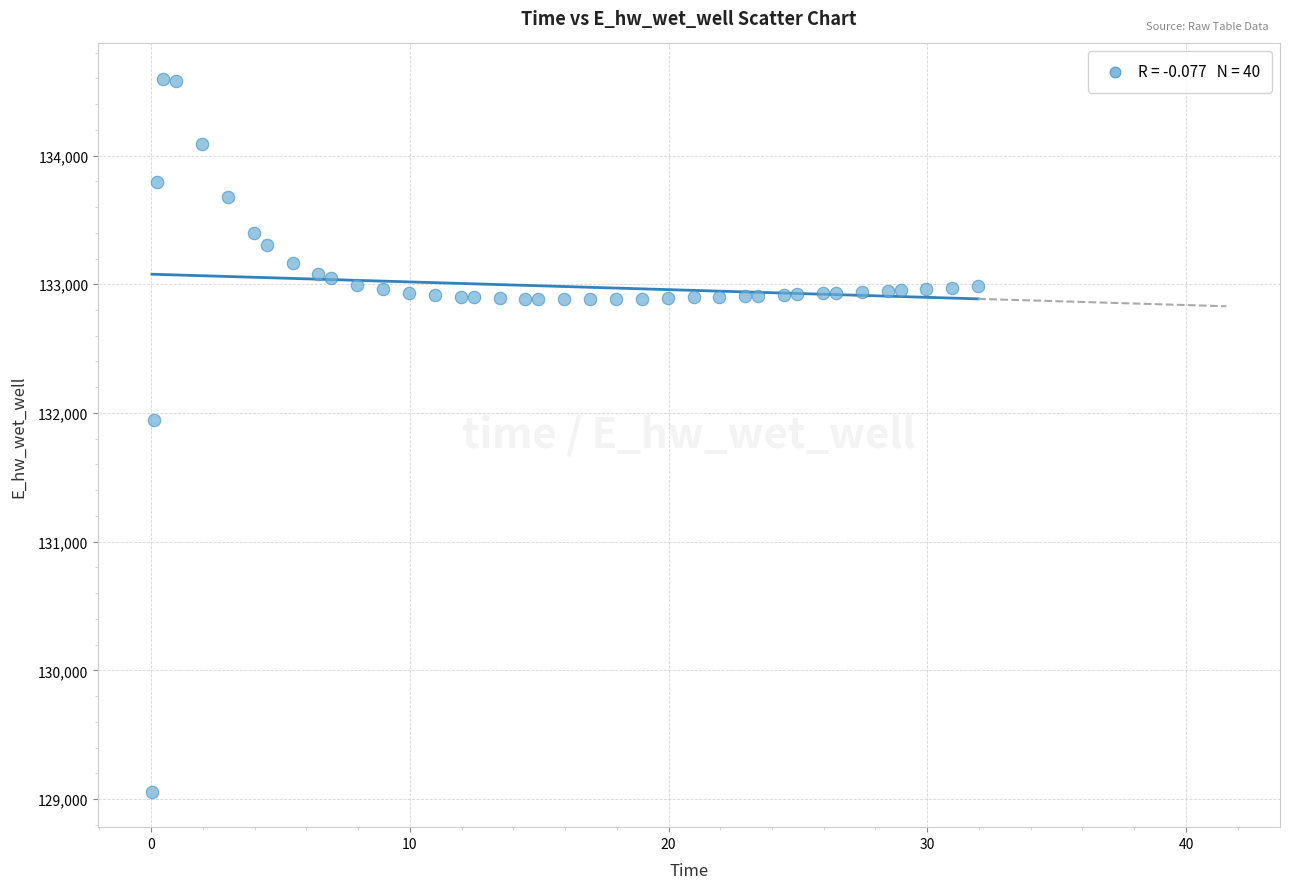

What is the range of X values (max minus min)?

31.9